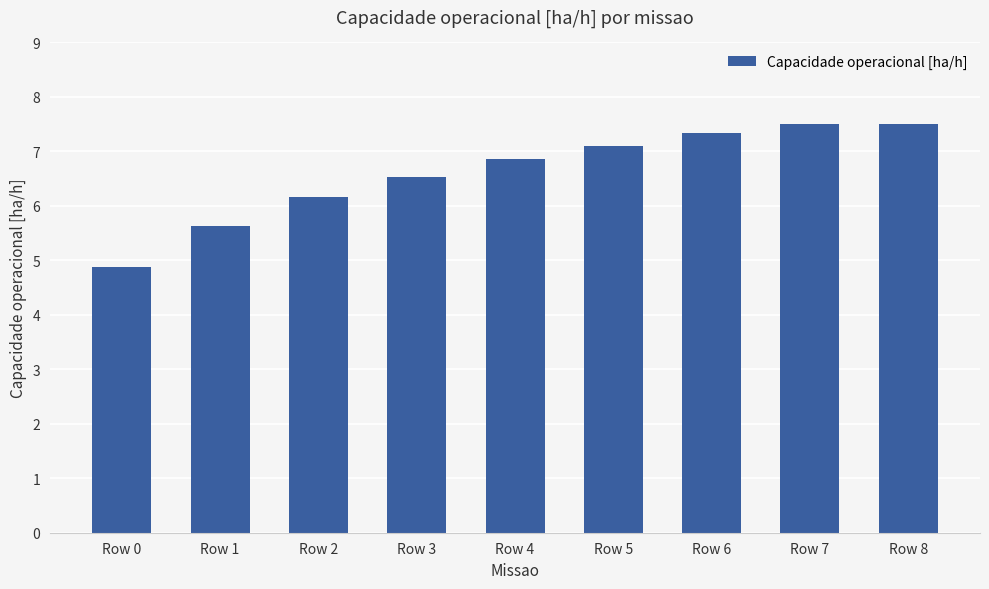

What is the change in value from Row 1 to Row 8?

+1.9